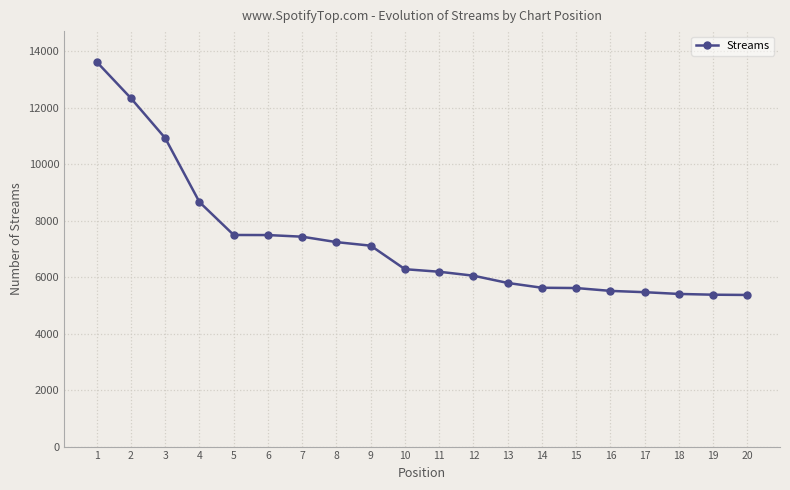

What is the value of the 11th point from the left?

6191